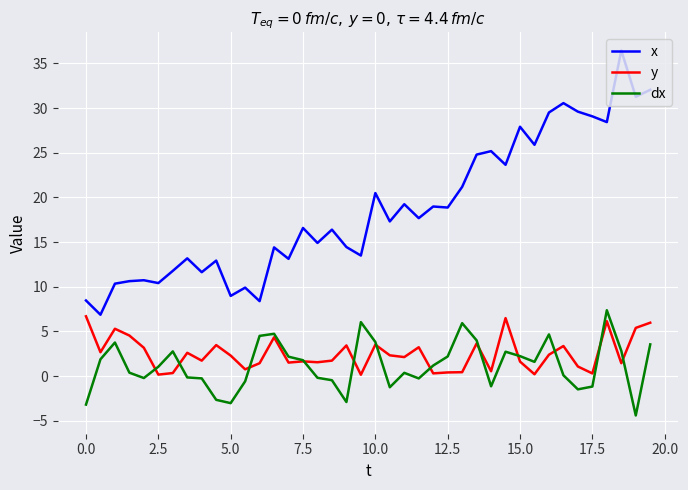

True or false: x and y intersect in this chart.

False